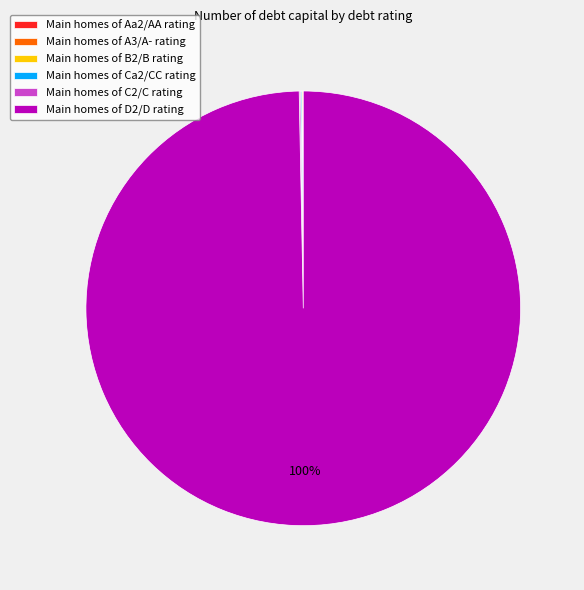

Is there a majority slice in this chart?

Yes